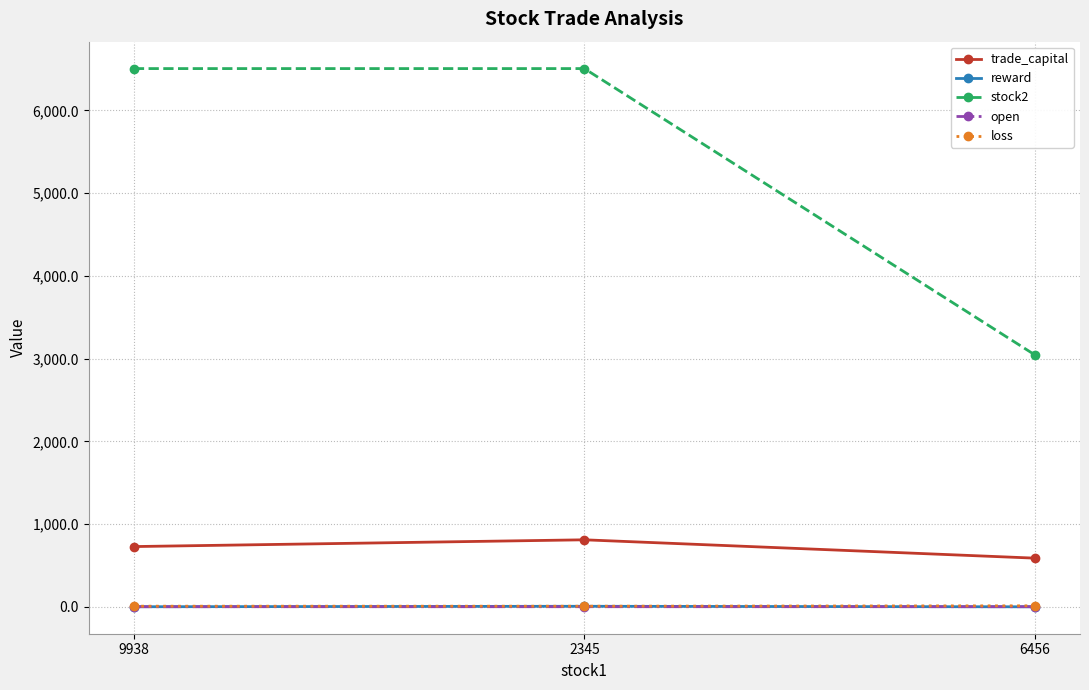

What is the label of the 2nd point from the right?

2345